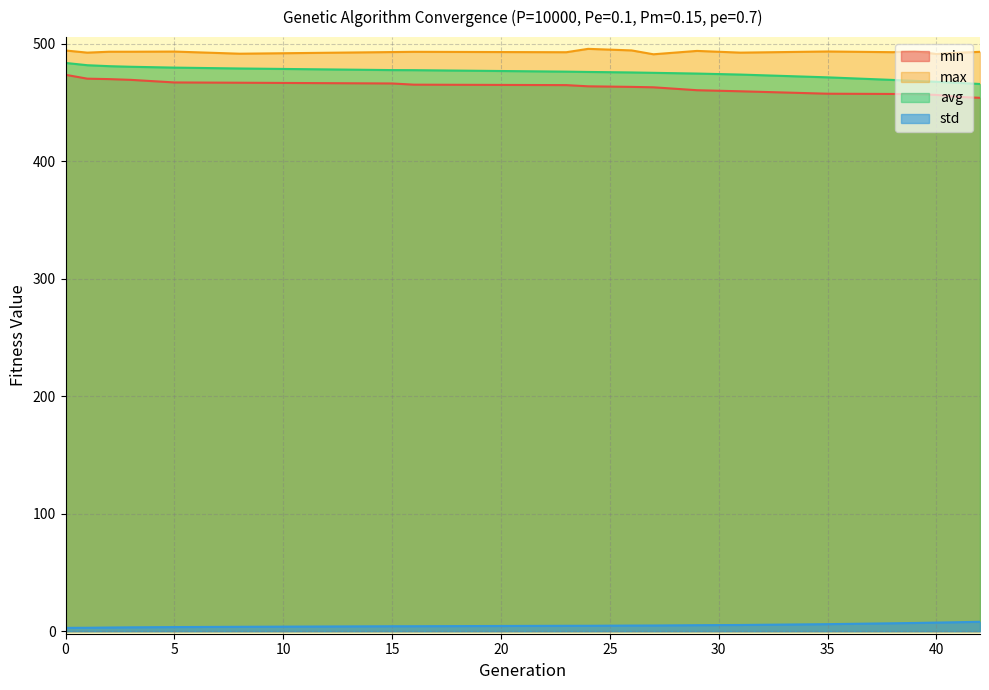

Reading left to right, transcribe all the data shown in this chart.

min: 473.6	470.3	469.9	469.3	467.1	466.9	466.2	465.2	464.8	463.8	463.3	463.0	460.5	459.6	457.5	457.3	457.0	456.5	454.8	454.0
max: 494.3	492.5	493.2	493.2	493.4	491.6	493.0	493.2	492.8	495.7	494.4	491.1	493.9	492.5	493.5	492.9	493.7	491.3	492.4	493.2
avg: 483.7	481.8	481.0	480.4	479.7	479.0	477.6	477.6	476.3	476.0	475.6	475.3	474.7	473.8	471.4	469.2	468.5	467.6	466.8	465.8
std: 2.8	2.9	3.1	3.3	3.5	3.7	4.2	4.2	4.6	4.6	4.8	4.8	5.1	5.3	6.0	6.7	7.0	7.3	7.6	8.0